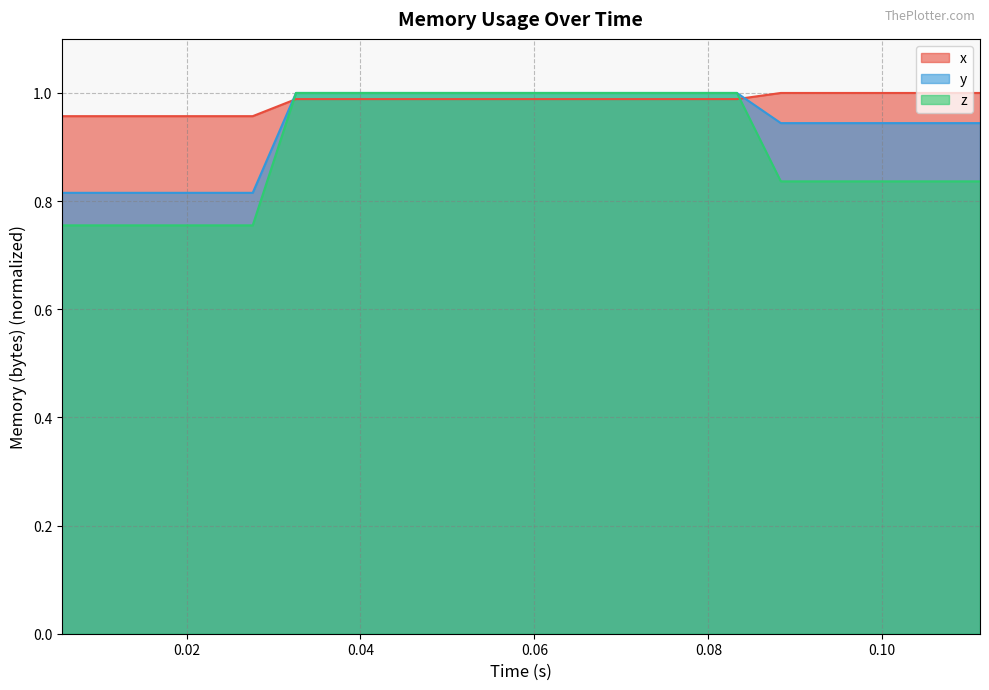

Which series ends up on top after the final intersection of z and x?

x